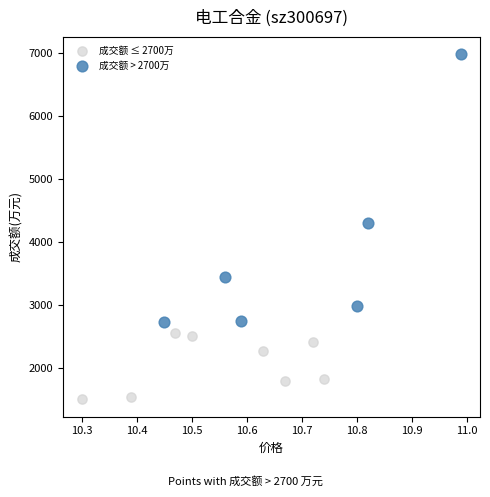

What are all the series names shown in the legend?

成交额 ≤ 2700万, 成交额 > 2700万